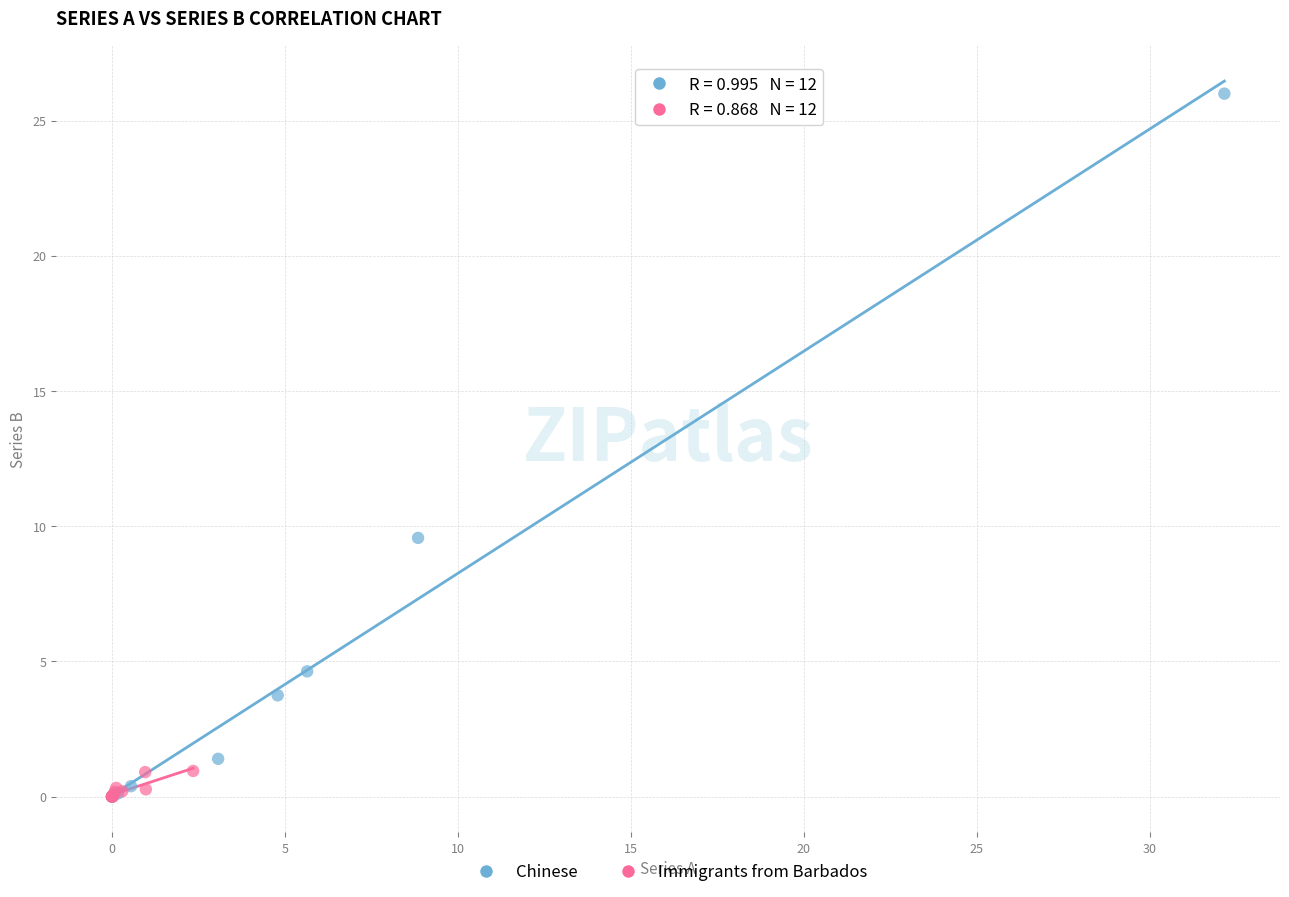

Which series has the widest spread of Y values?

Chinese